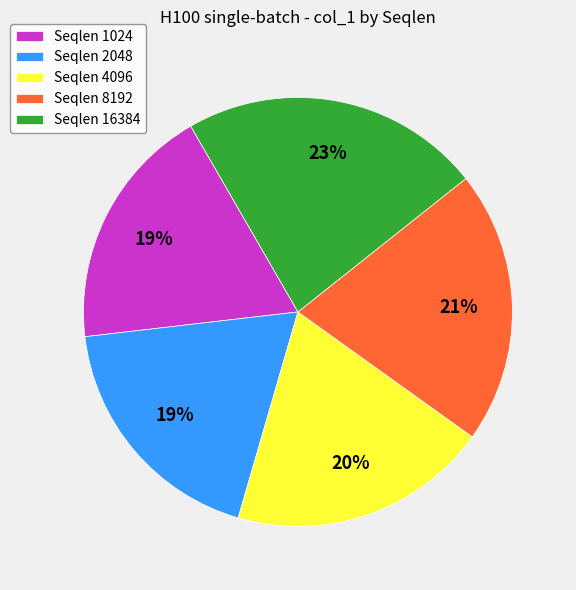

Count the number of slices in the pie.

5